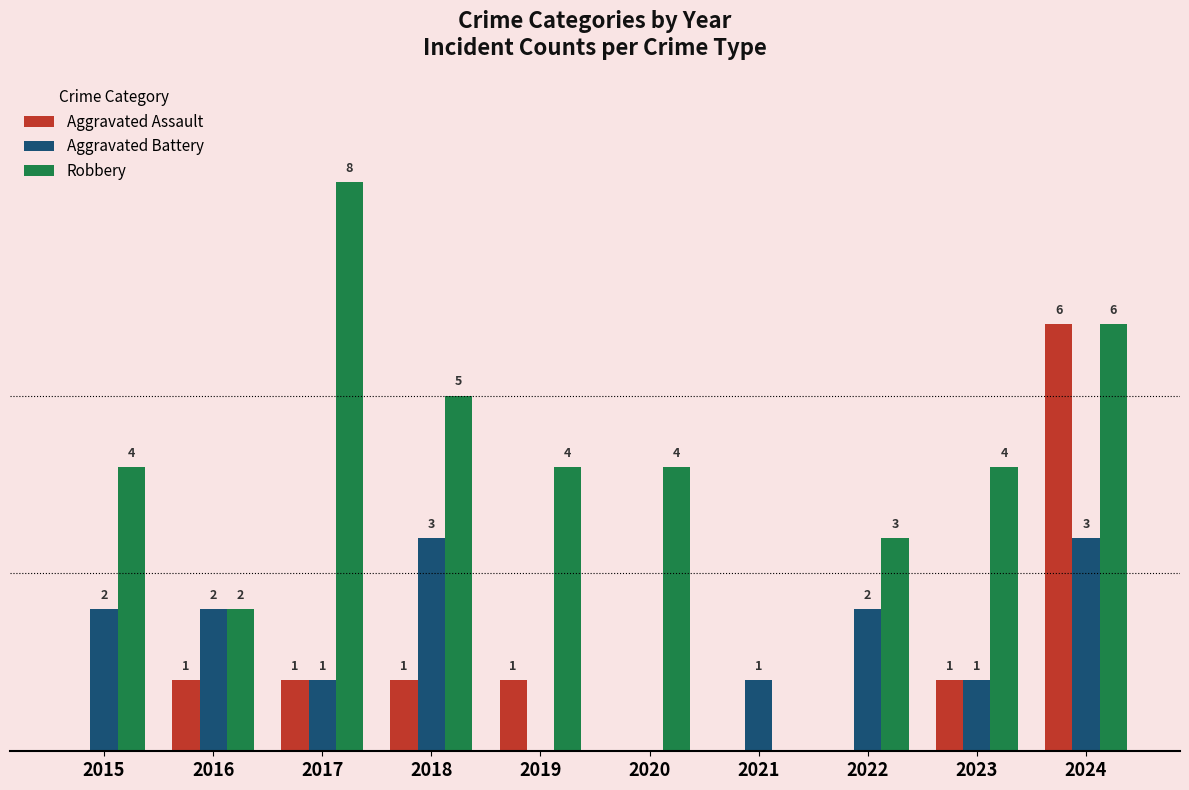

Is the value of Robbery at 2016 greater than the value of Aggravated Battery at 2018?

No